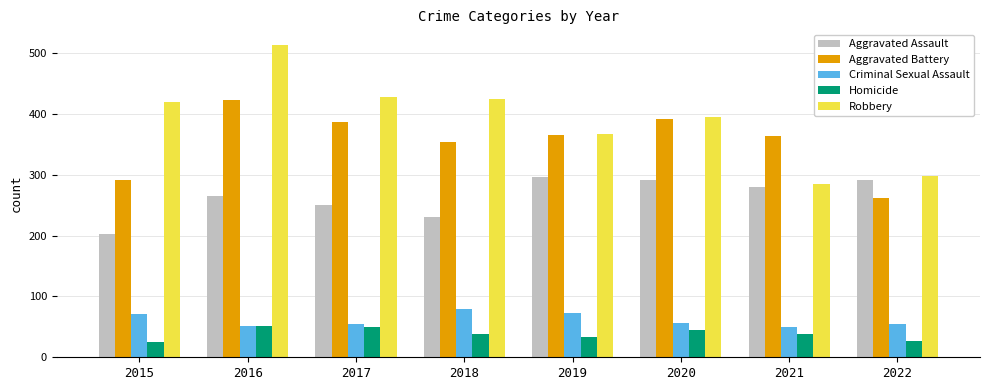

How many distinct data groups are displayed?

5